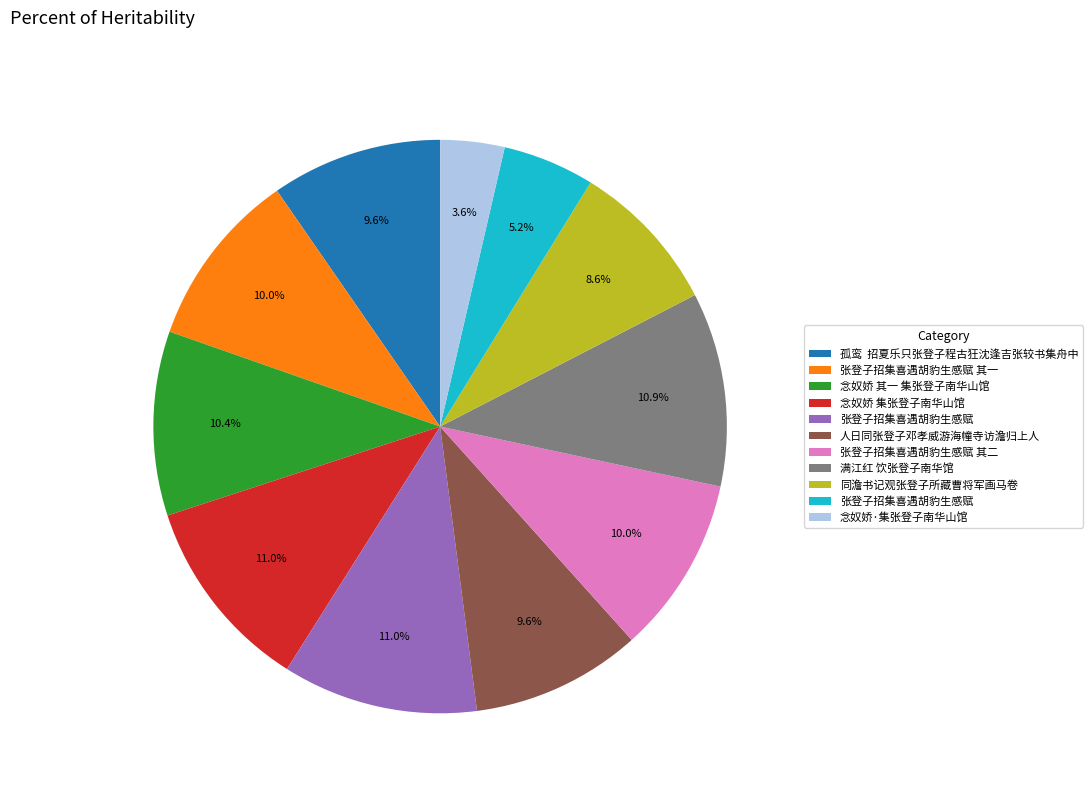

Is there a majority slice in this chart?

No